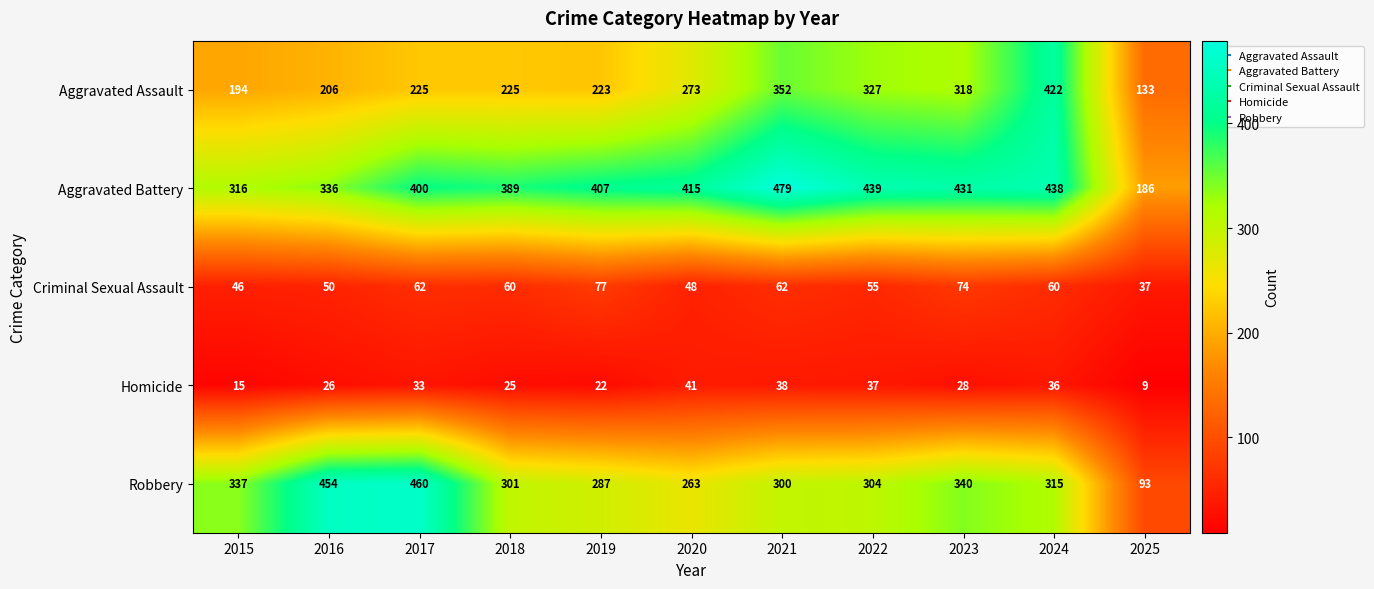

Is it true that Aggravated Assault equals 273 at 2020?

True